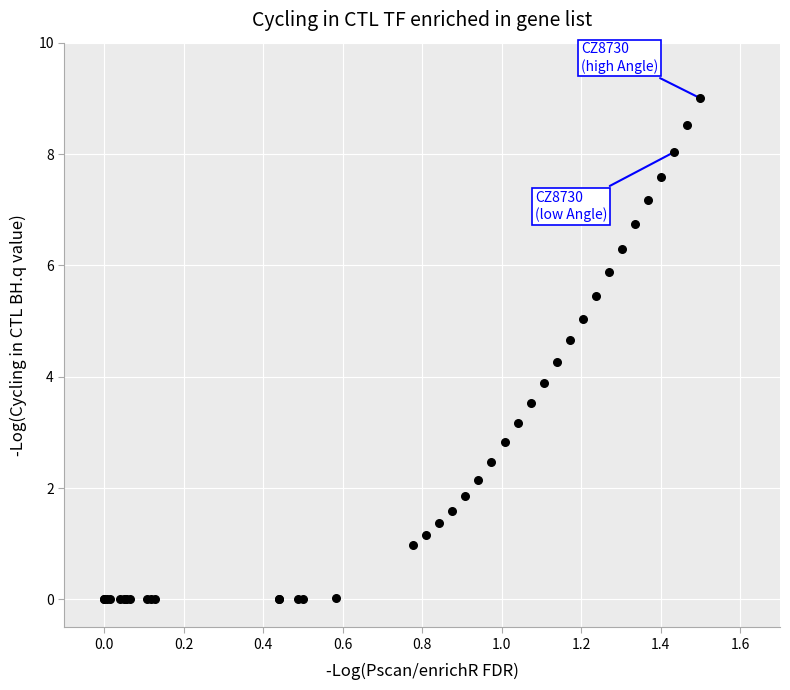

What Y value in the scatter plot is closest to 4?

3.9